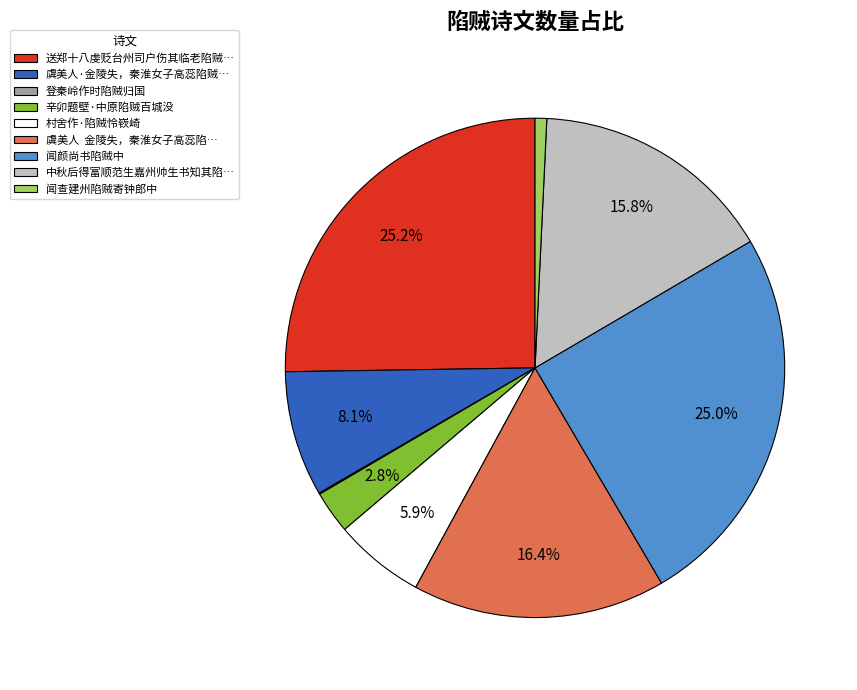

Does any single category account for the majority?

No